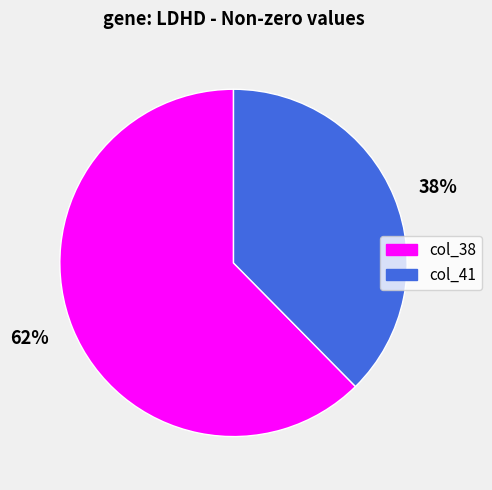

Between 38% and 62%, which is larger?

62%